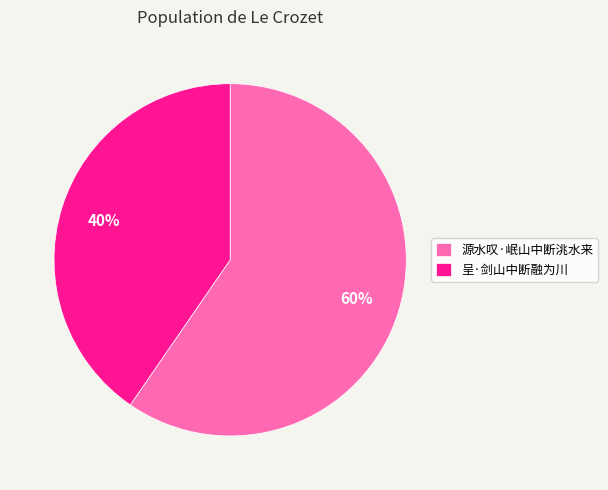

To the nearest percent, what is the average slice percentage?

50%